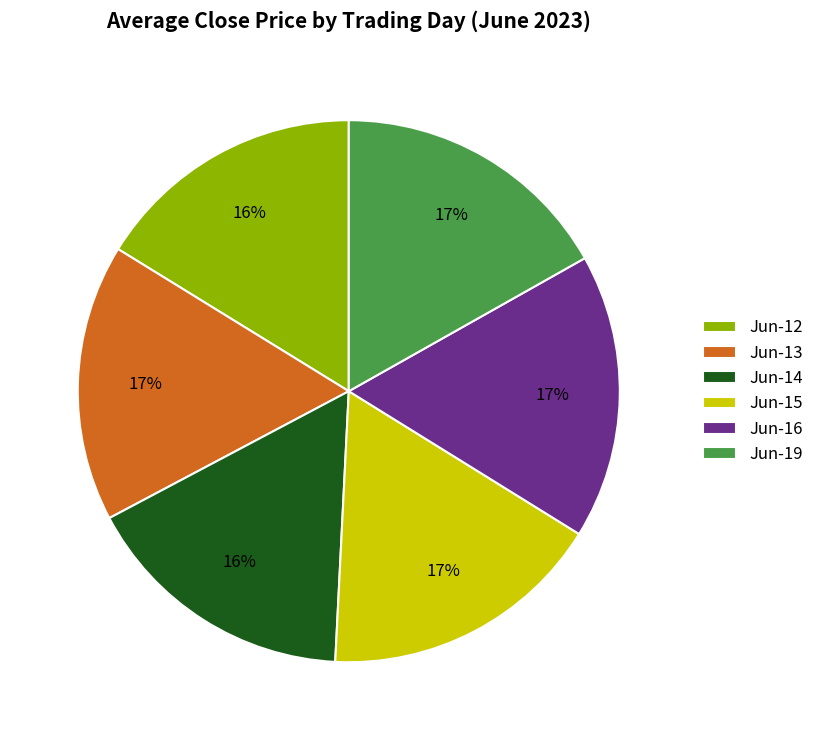

To the nearest percent, what is the difference between the Jun-14 and Jun-16 slice percentages?

1%